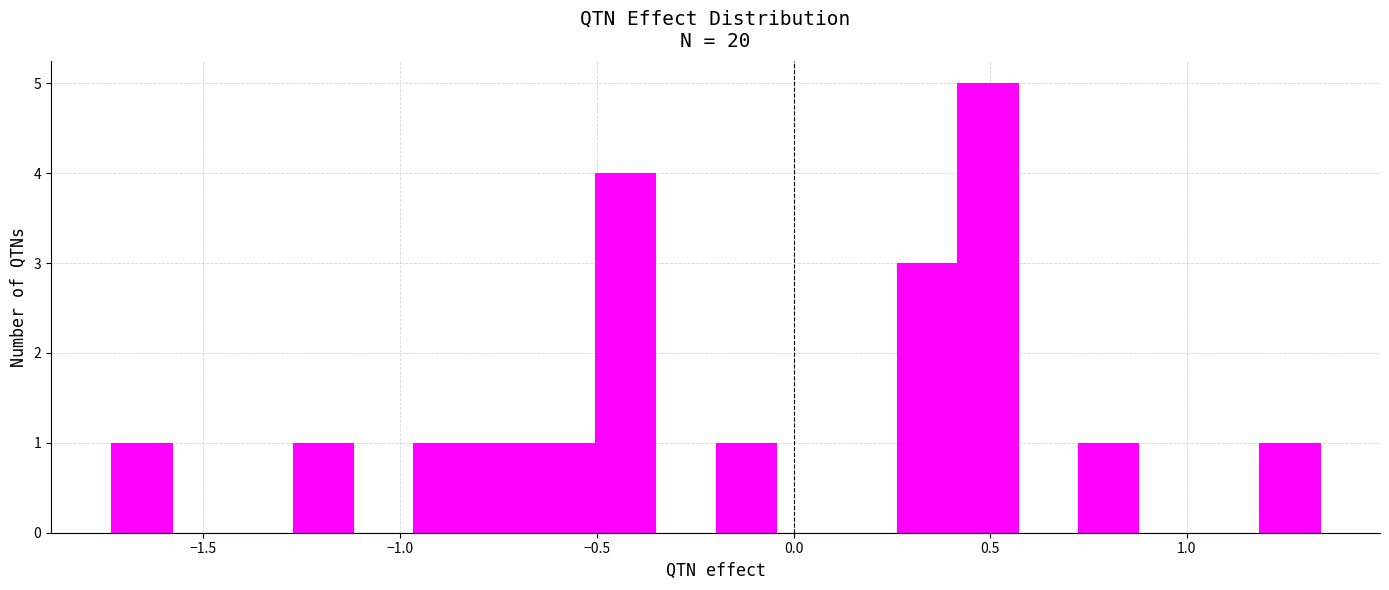

Read against the x-axis, roughly where is the centre of the tallest bar?

0.50